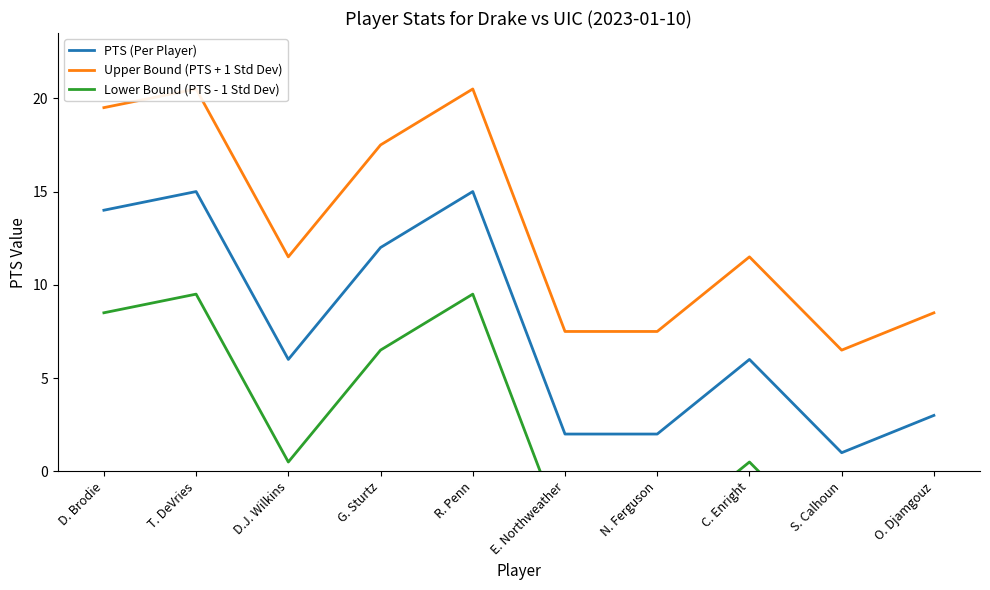

What are all the series names shown in the legend?

PTS (Per Player), Upper Bound (PTS + 1 Std Dev), Lower Bound (PTS - 1 Std Dev)